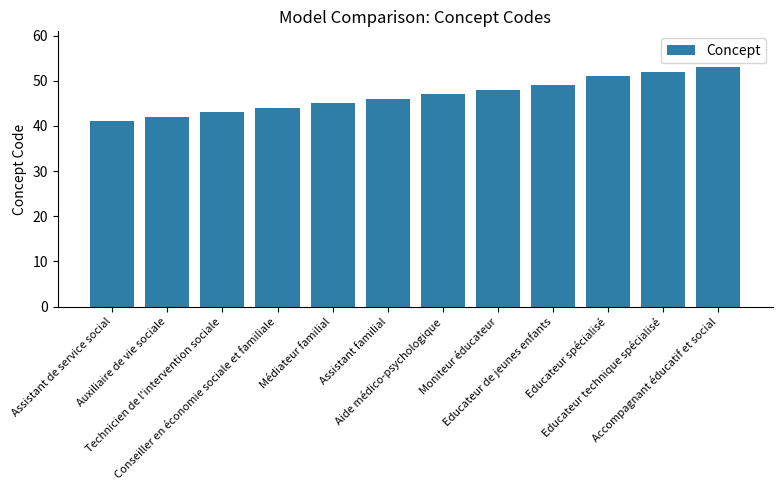

Is it true that the value at Educateur de jeunes enfants is 49?

True